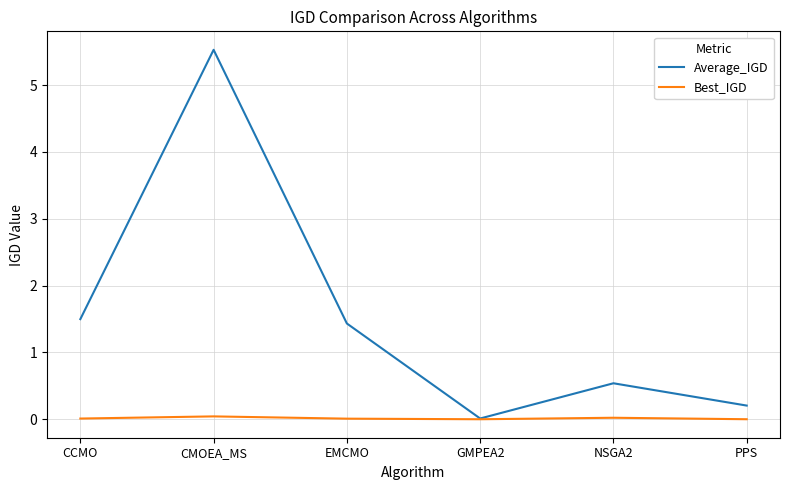

At CMOEA_MS, list the series in order from smallest to largest.

Best_IGD, Average_IGD